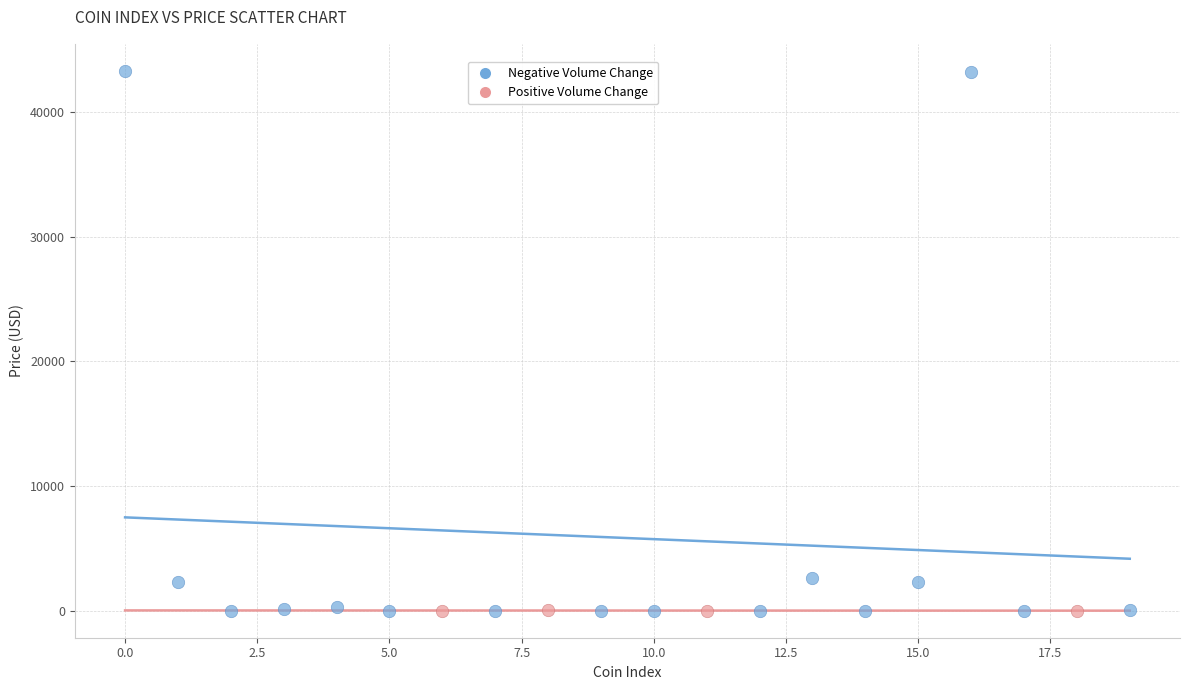

Which series reaches the maximum Y coordinate?

Negative Volume Change